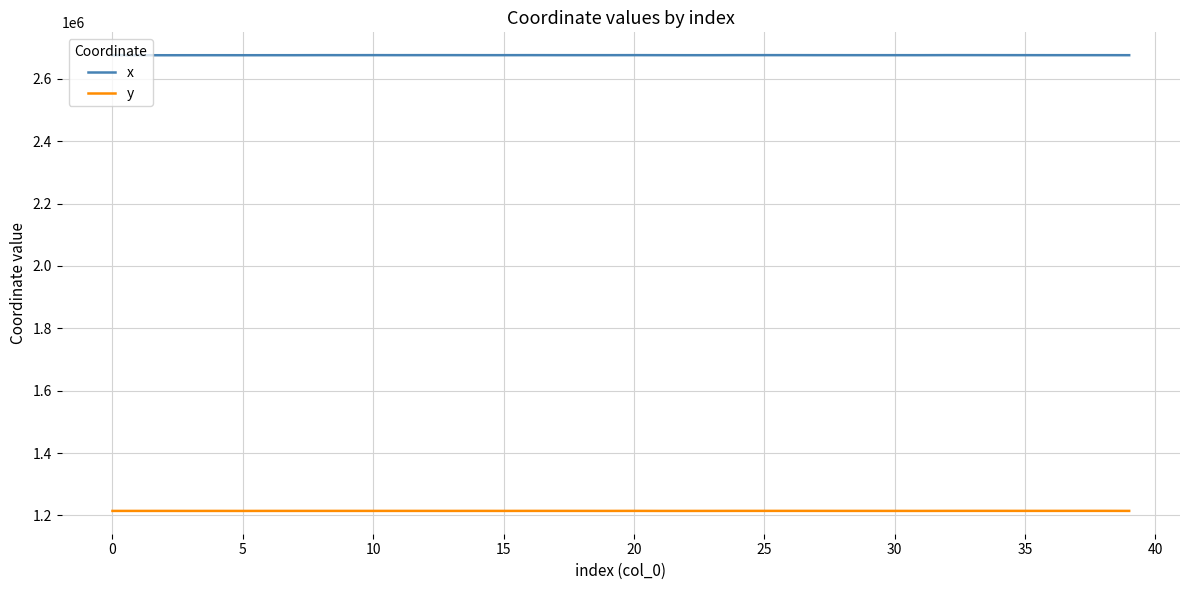

What is the lowest value of the y series?

1214414.8